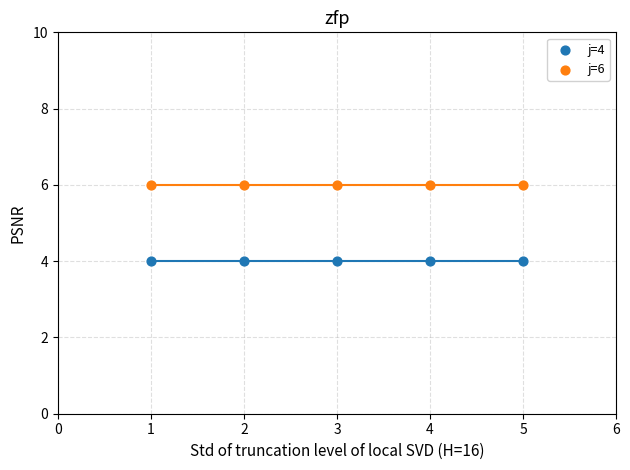

Which series contains the highest Y value?

j=6